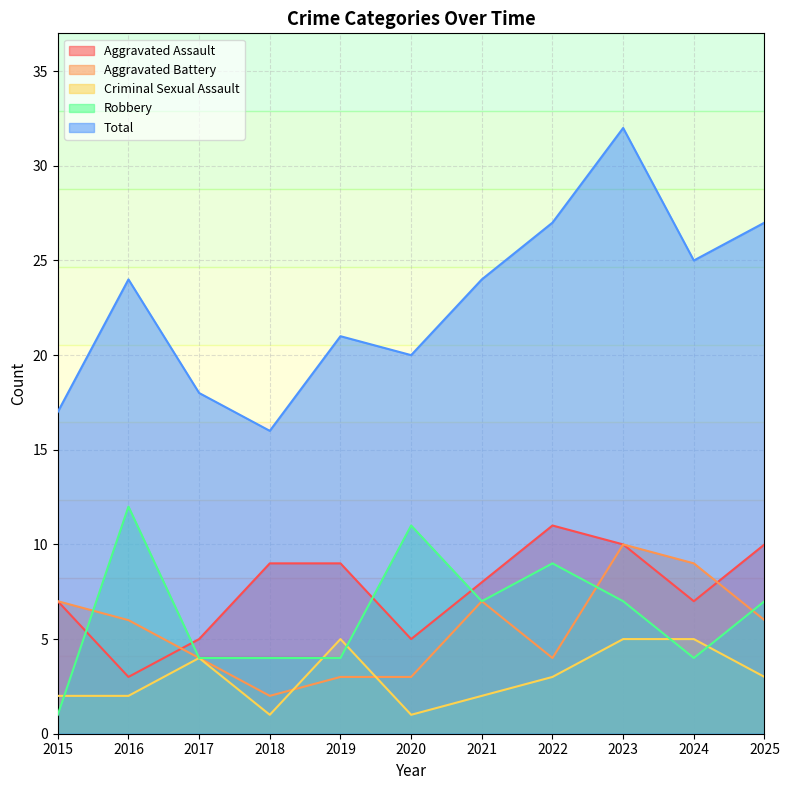

What is the difference between the maximum and minimum values in the Aggravated Assault series?

8